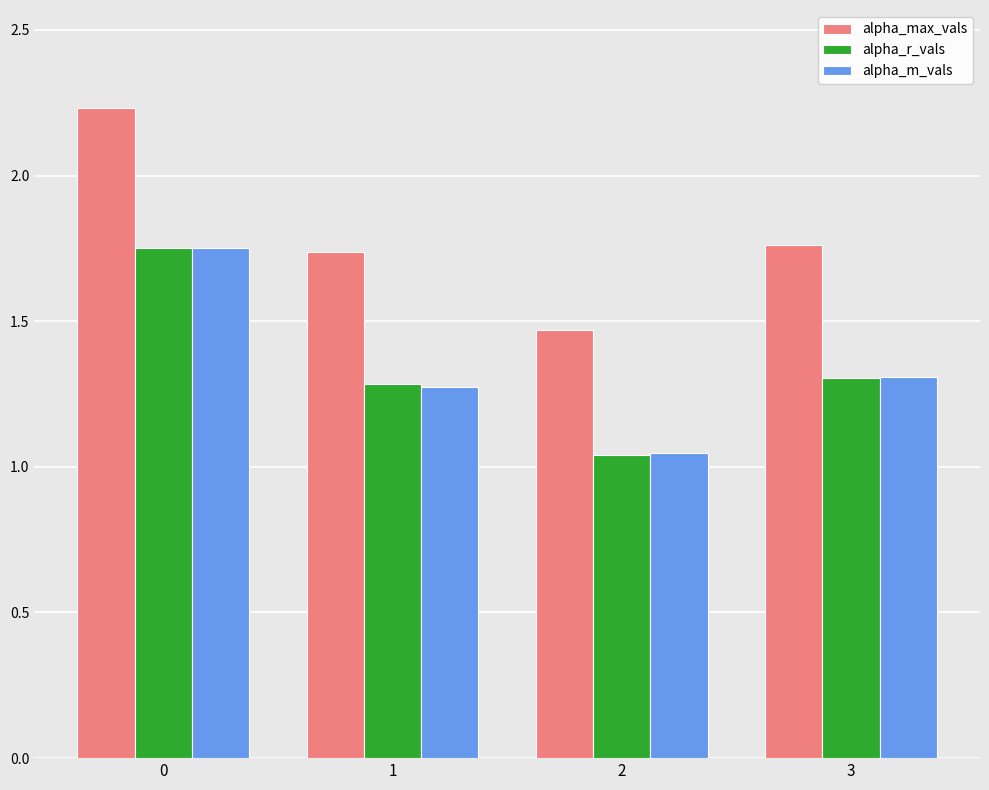

True or false: alpha_r_vals has a value of 1.8 at 3.

False